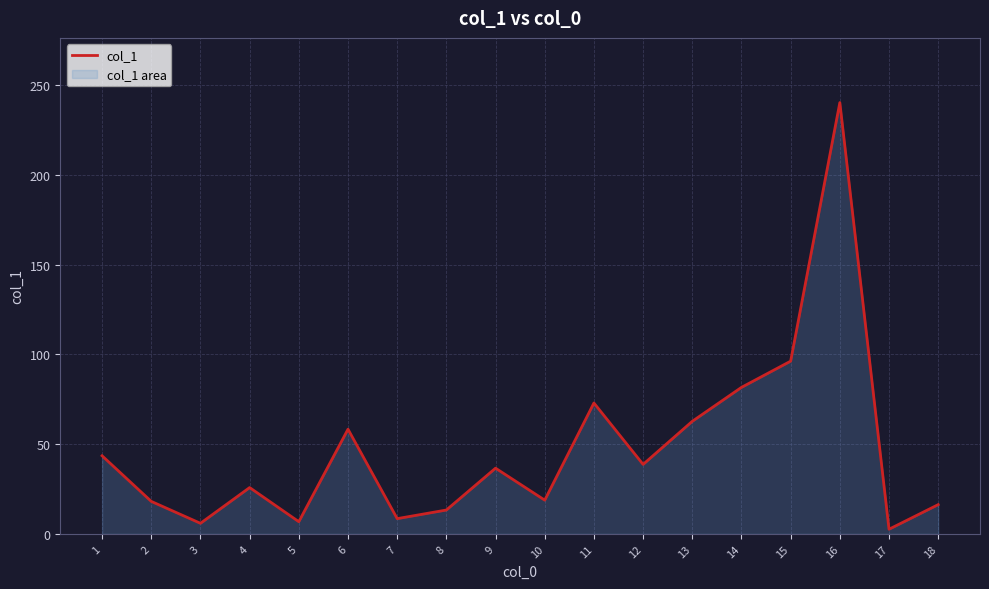

Which category has the highest value across all series?

16